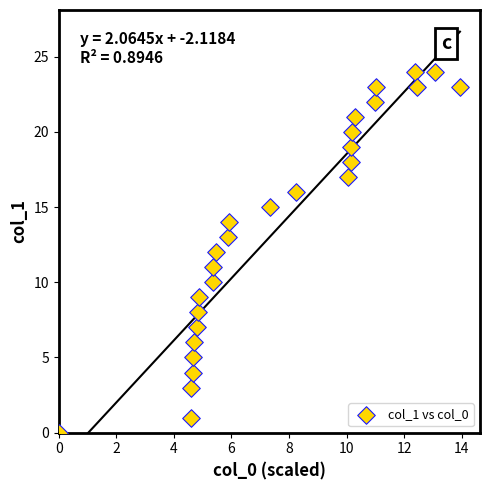

What is the range of Y values (max minus min)?

24